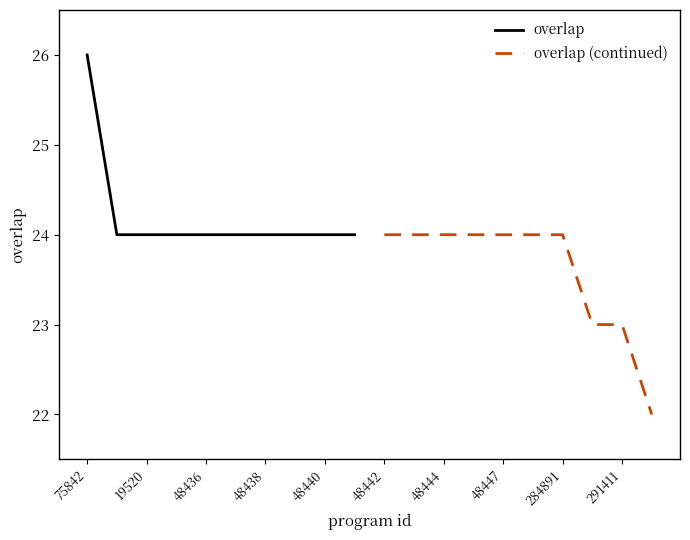

Reading left to right, extract all data points from this chart.

overlap: 26	24	24	24	24	24	24	24	24	24
overlap (continued): 24	24	24	24	24	24	24	23	23	22